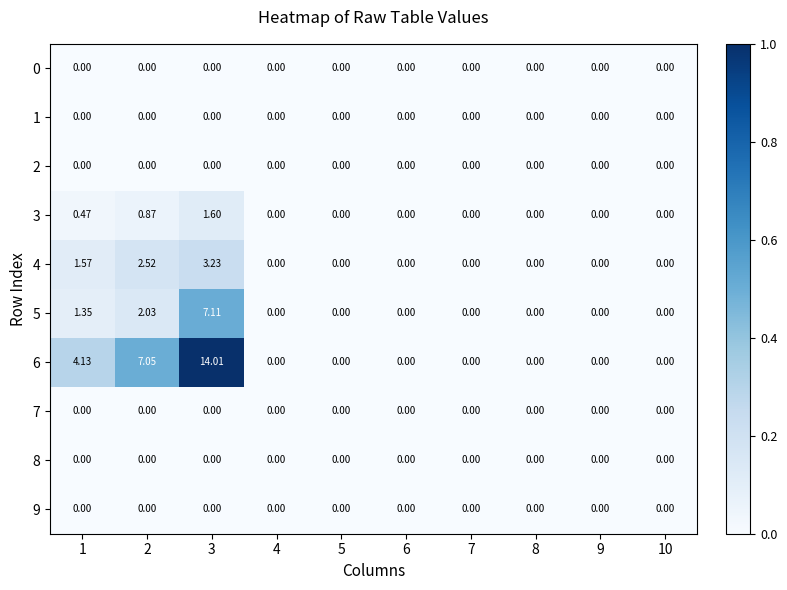

Is the value of 3 at 9 greater than the value of 5 at 3?

No